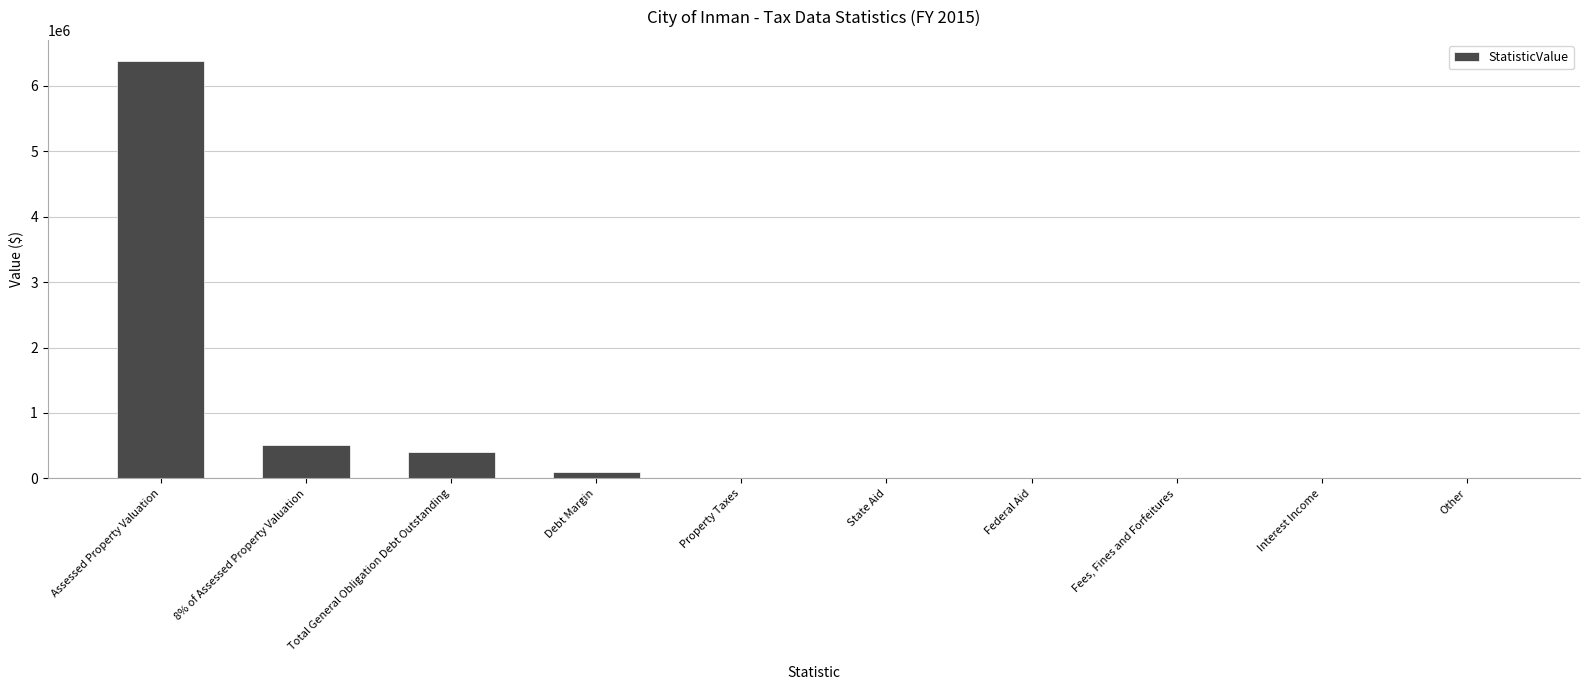

What is the maximum value shown in the chart?

6383535.0